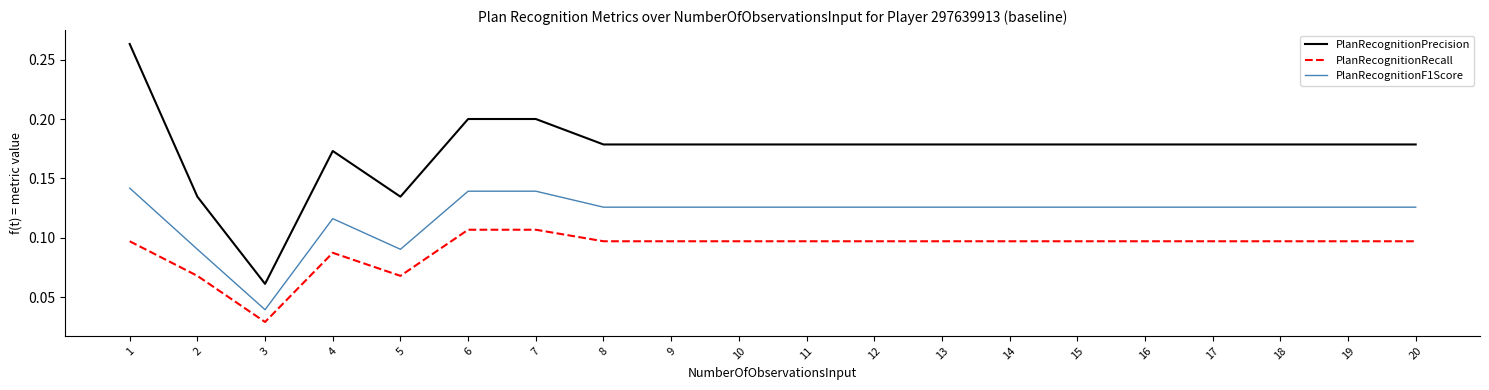

Is the value of PlanRecognitionF1Score at 18 greater than the value of PlanRecognitionRecall at 11?

Yes